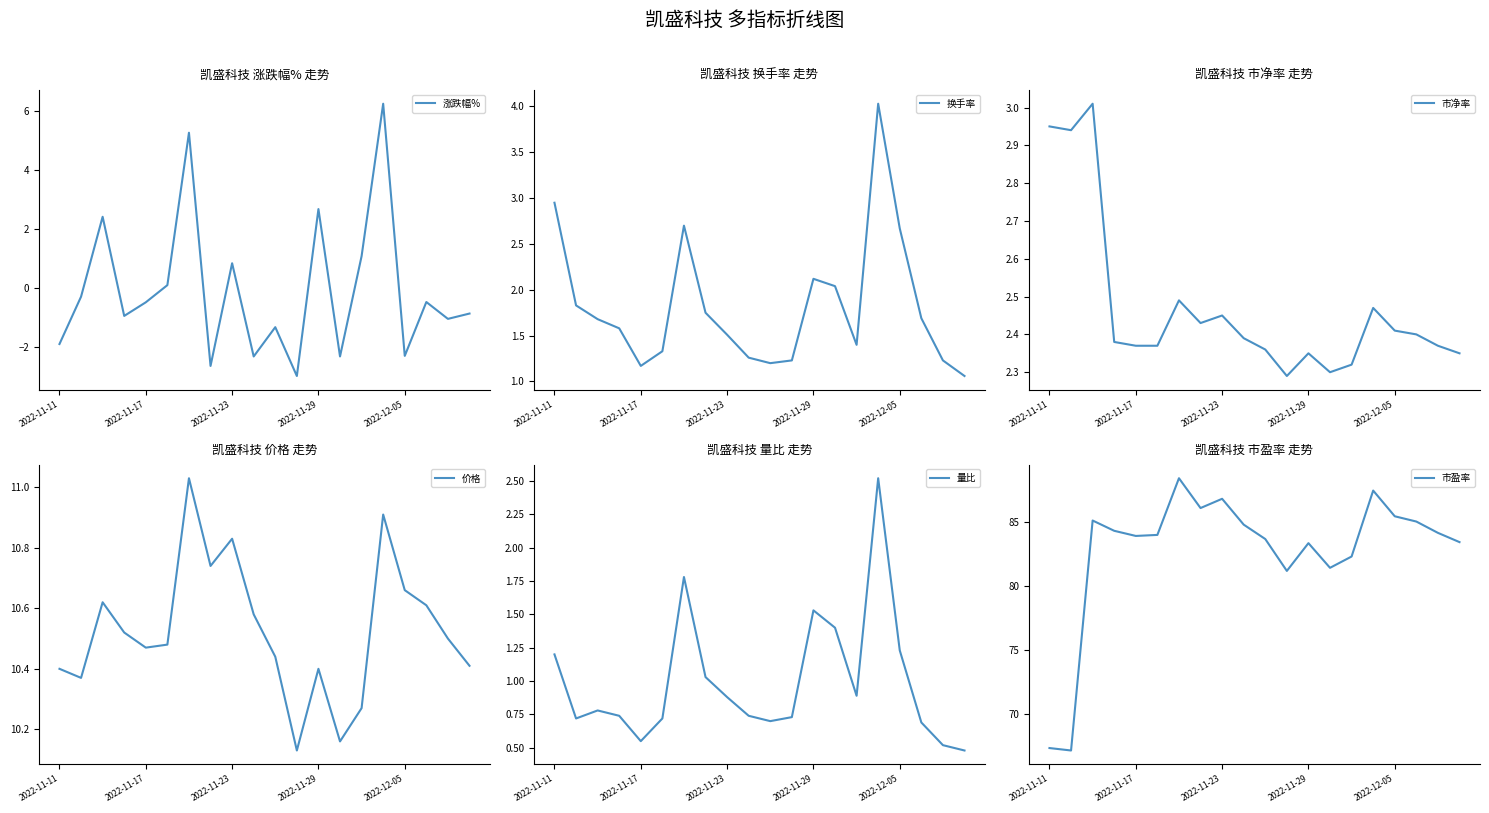

What is the difference between the second highest and minimum values in the 涨跌幅% series?

8.2